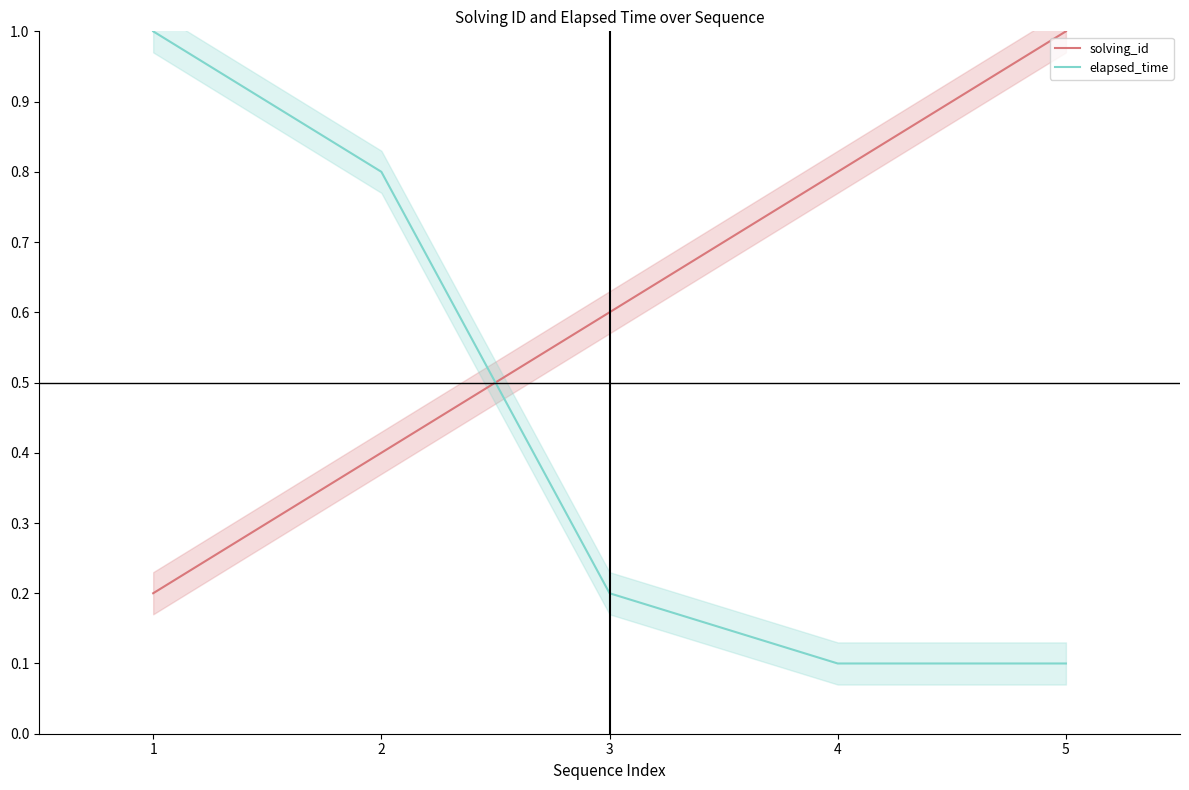

The solving_id series shows 0.8 at 4. True or false?

True